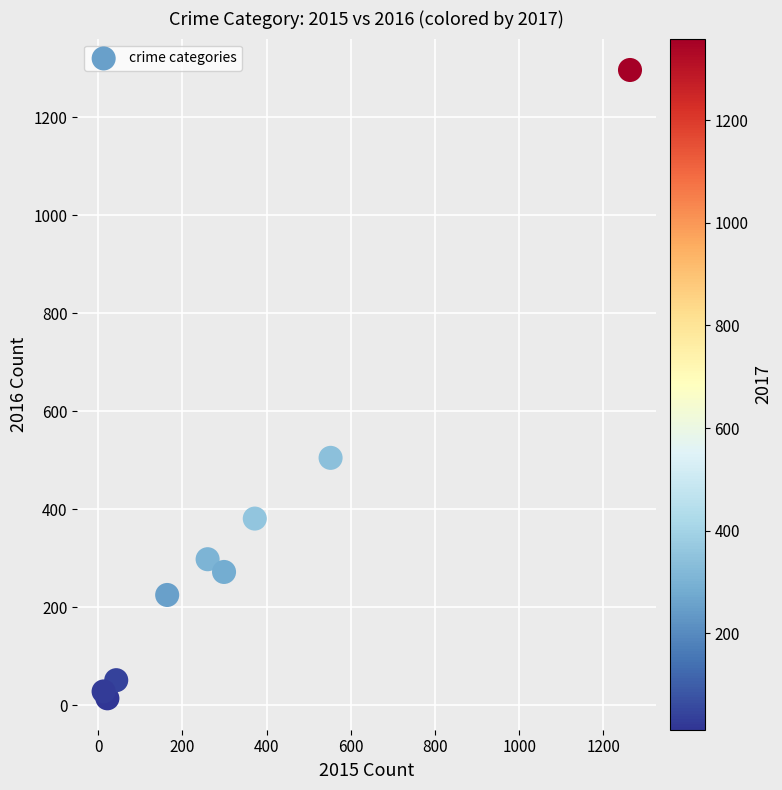

What Y value in the scatter plot is closest to 655?

505